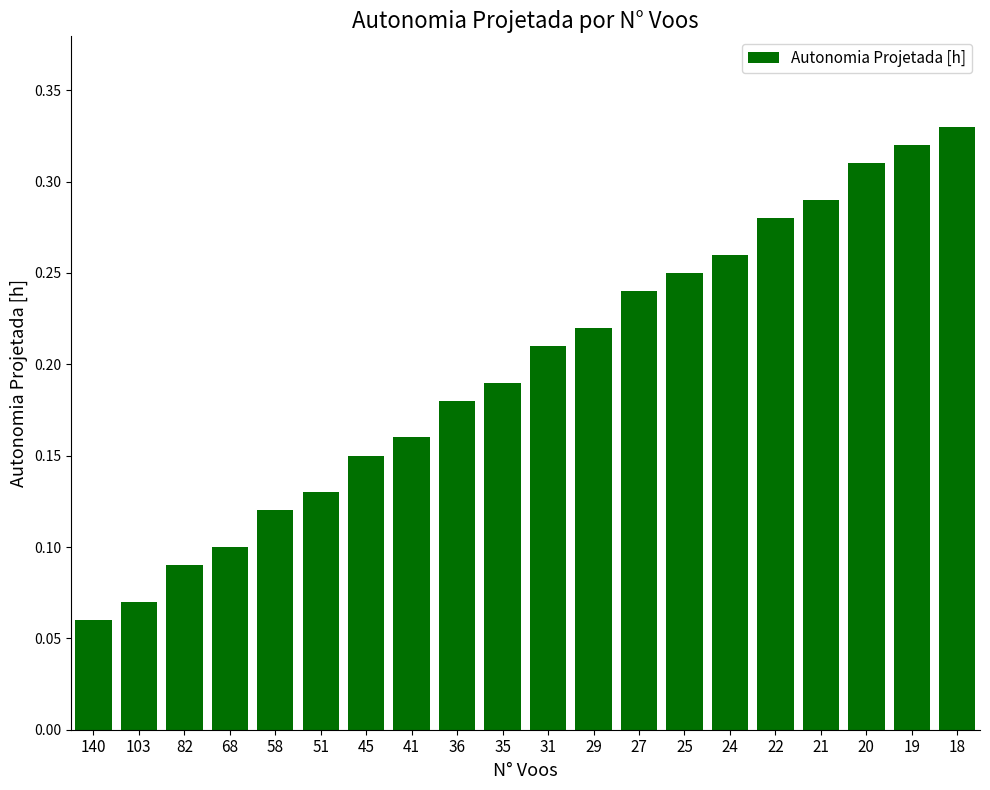

Count the values in the range 0 to 1.

20